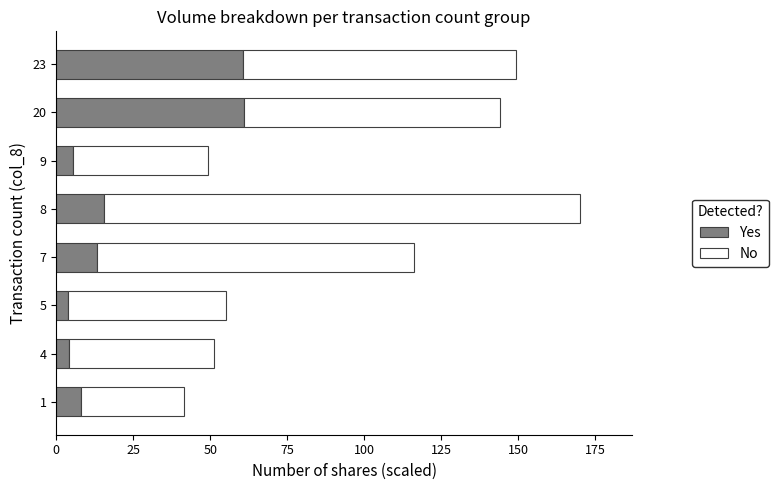

What is the total value across all series at 8?

170.0